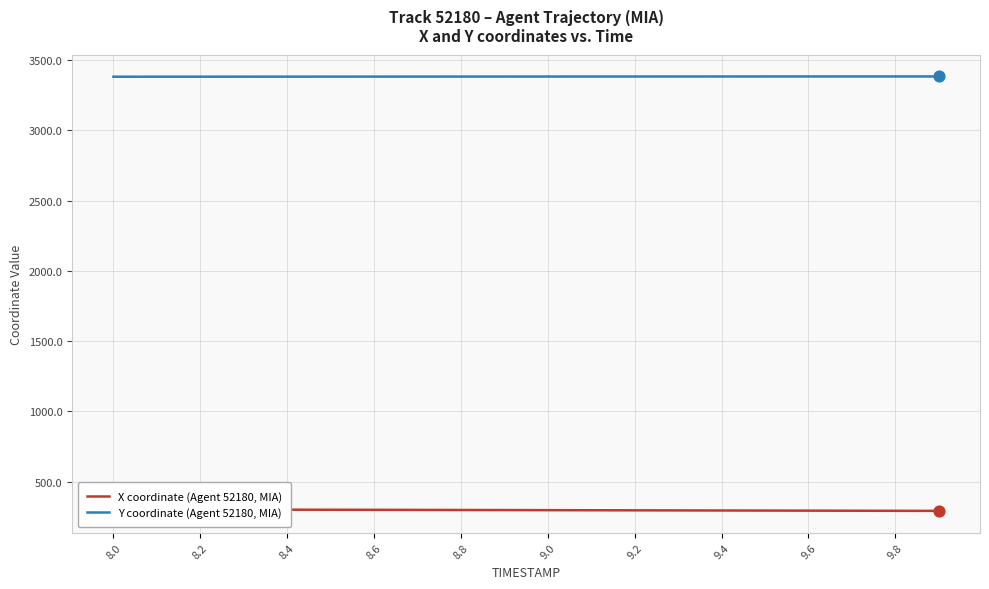

Which series has the largest total across all categories?

Y coordinate (Agent 52180, MIA)